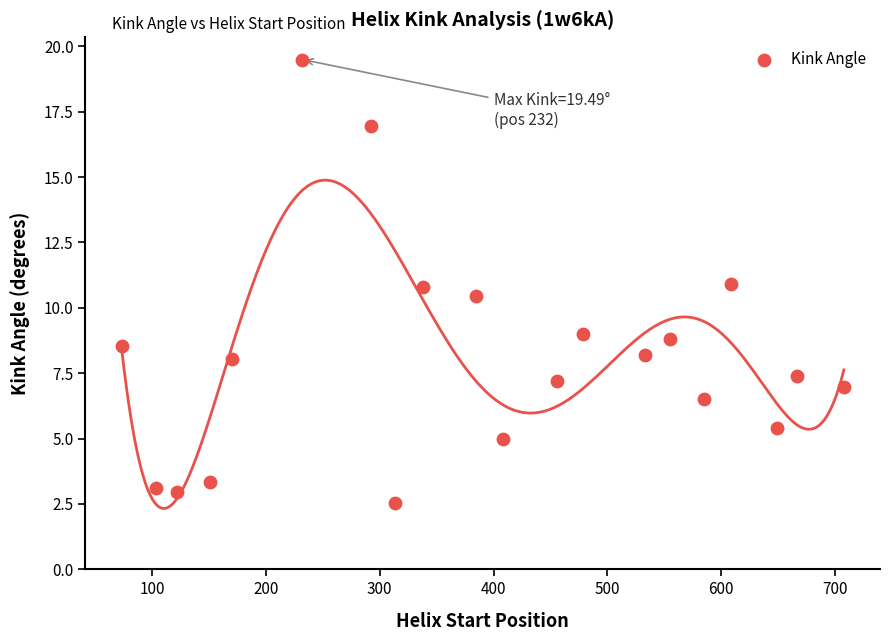

What is the range of X values (max minus min)?

635.0